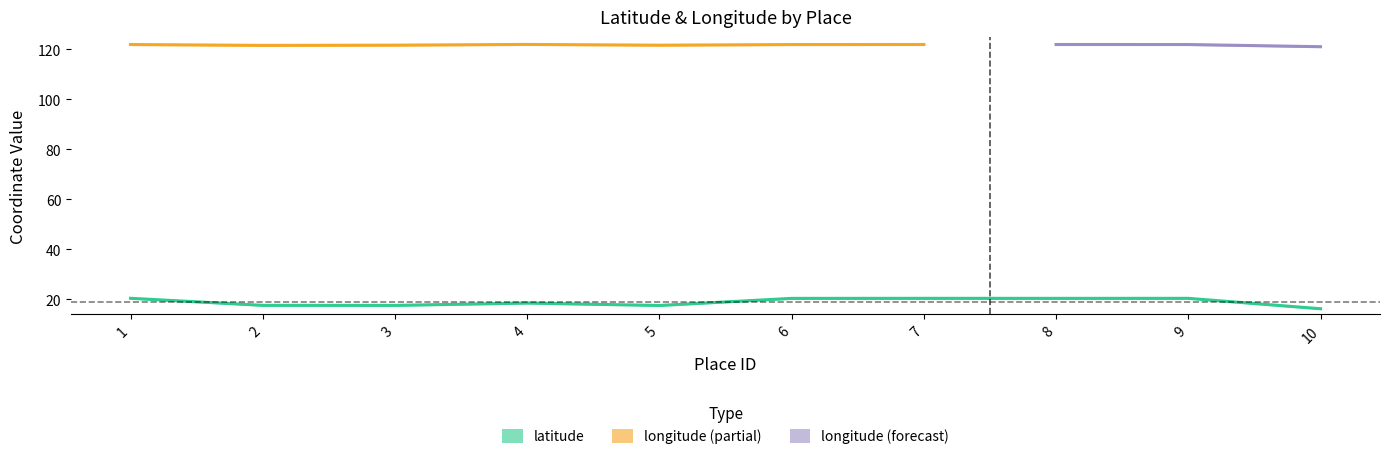

At which category does the data reach its first local valley?

3